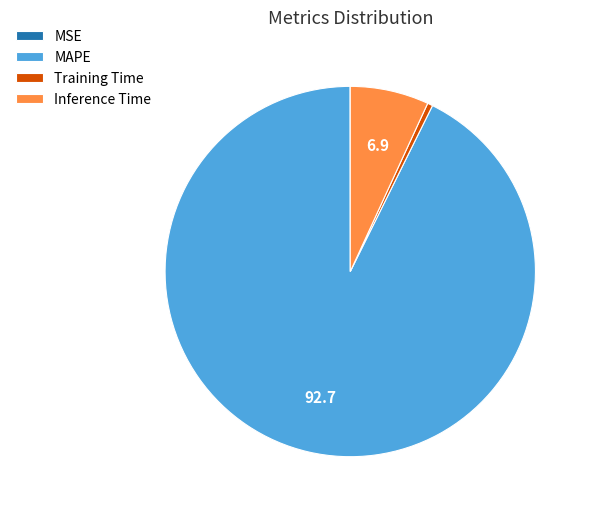

Is there a majority slice in this chart?

Yes